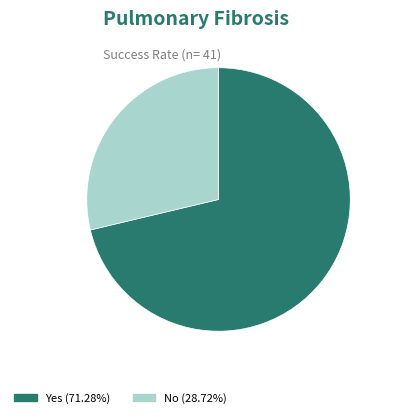

Does any single category account for the majority?

Yes